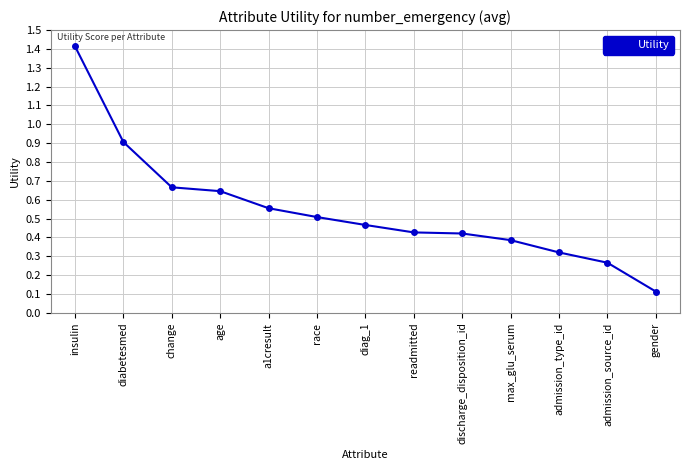

Is this an area chart (filled region under the line)?

No